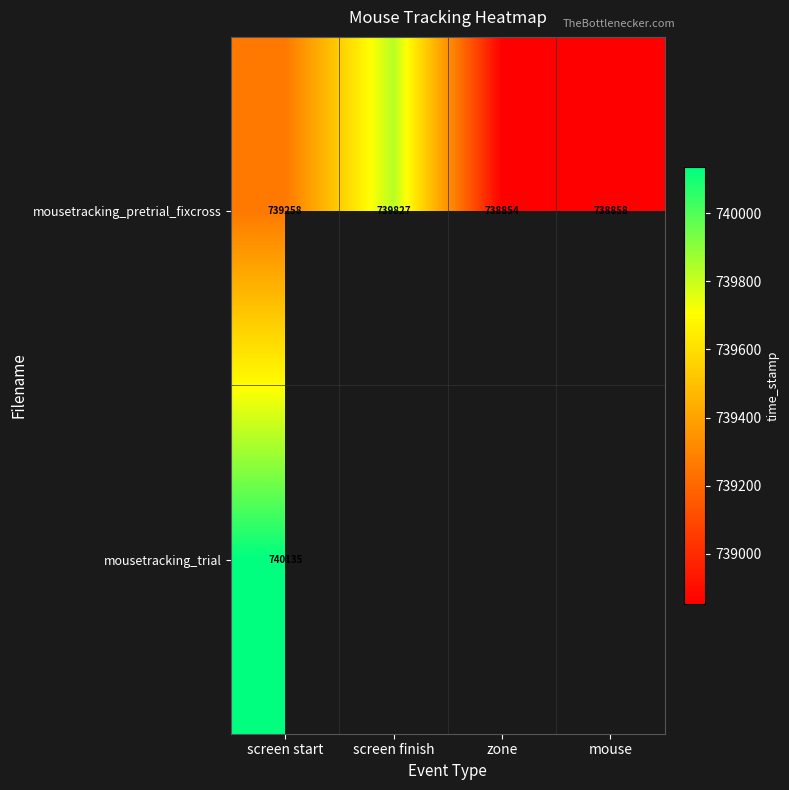

At how many categories does at least one series exceed 739292?

2